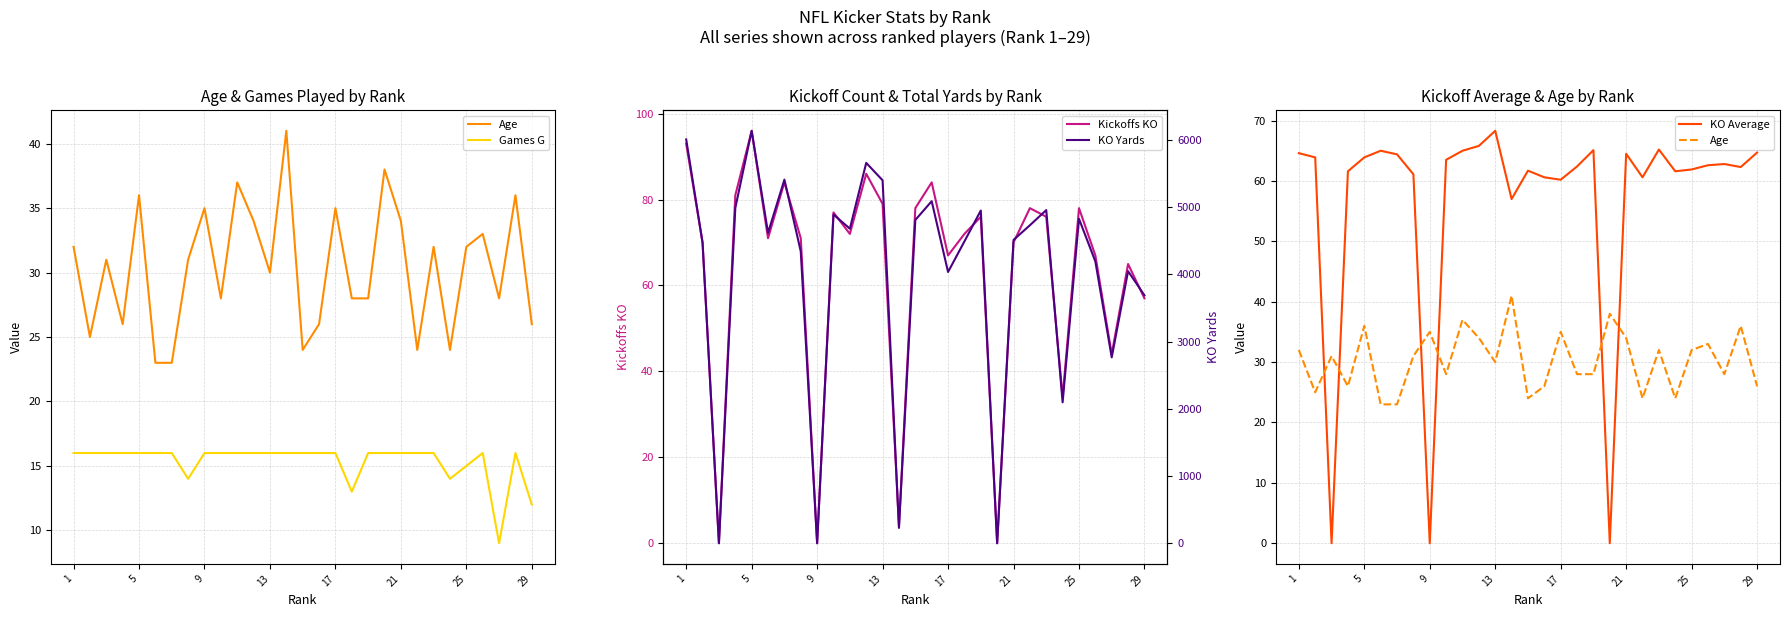

Is this an area chart (filled region under the line)?

No